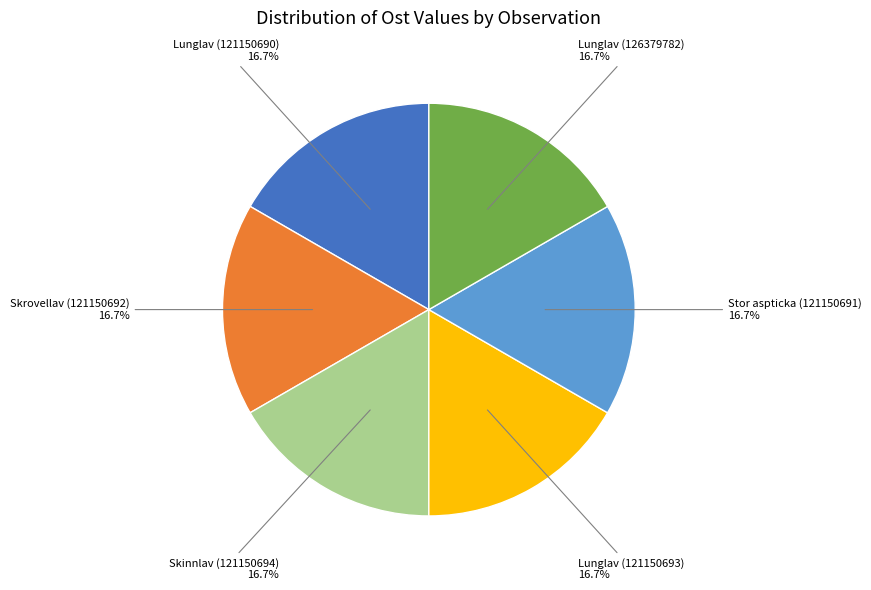

Does any single category account for the majority?

No